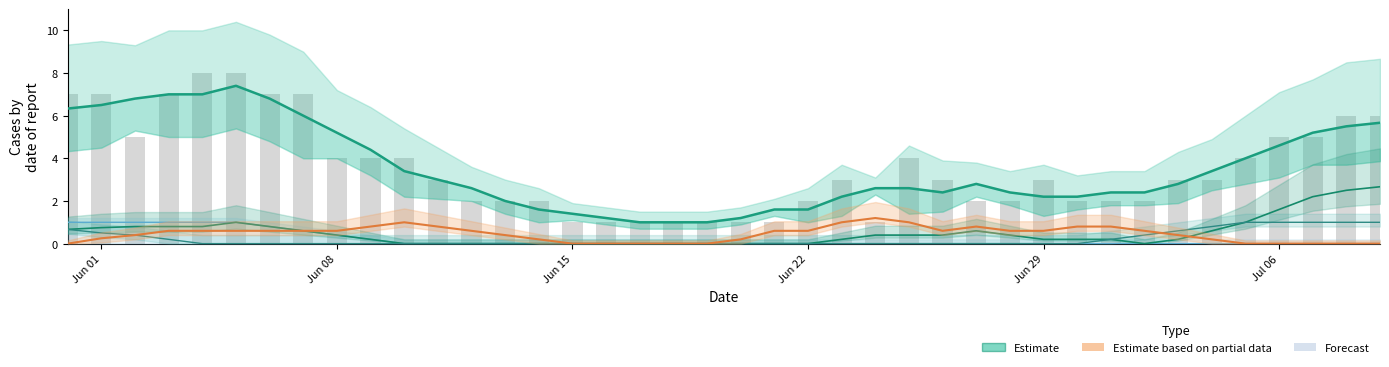

How many values in the Estimate series exceed 2?

30